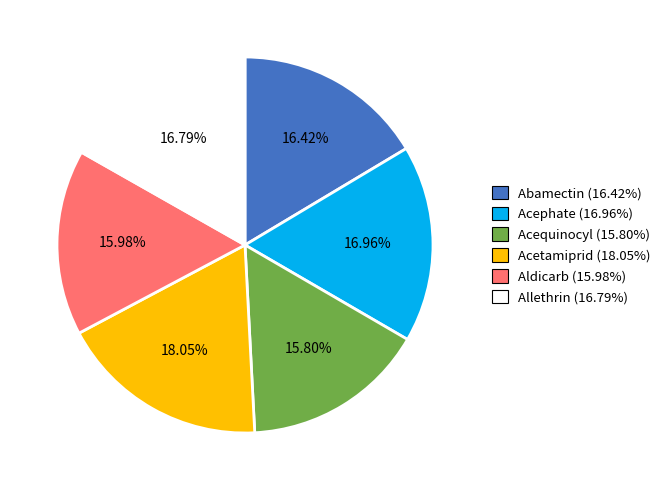

To the nearest percent, what percentage of the pie is Aldicarb?

16%